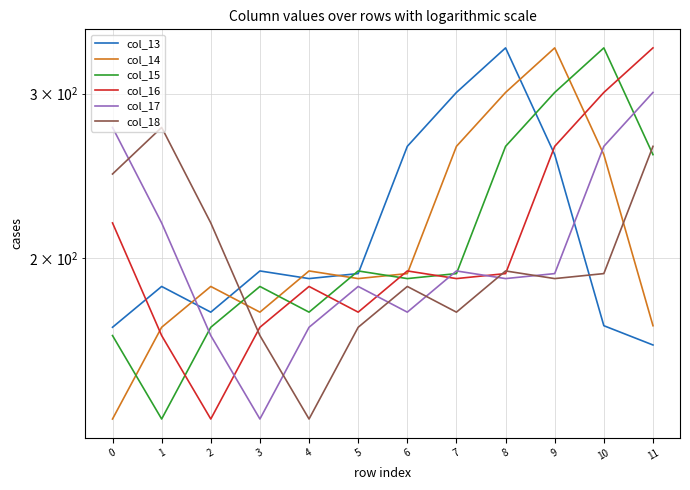

What are all the series names shown in the legend?

col_13, col_14, col_15, col_16, col_17, col_18